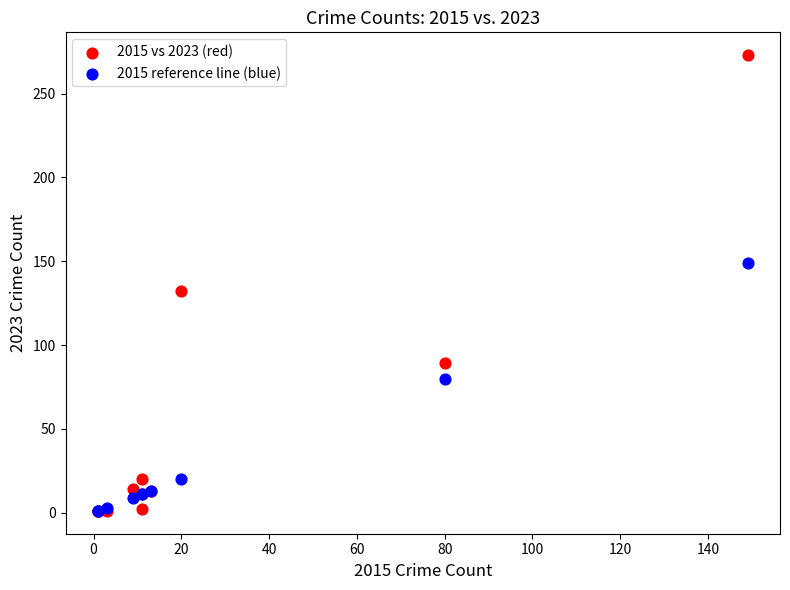

Which series has the largest Y range (max minus min)?

2015 vs 2023 (red)